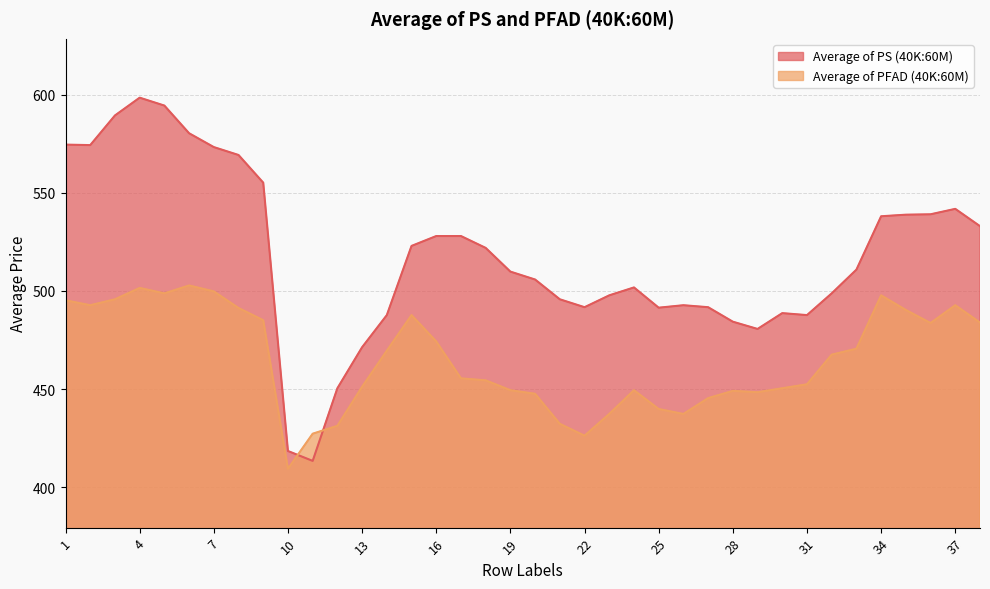

Is it true that Average of PS (40K:60M) equals 589.5 at 3?

True